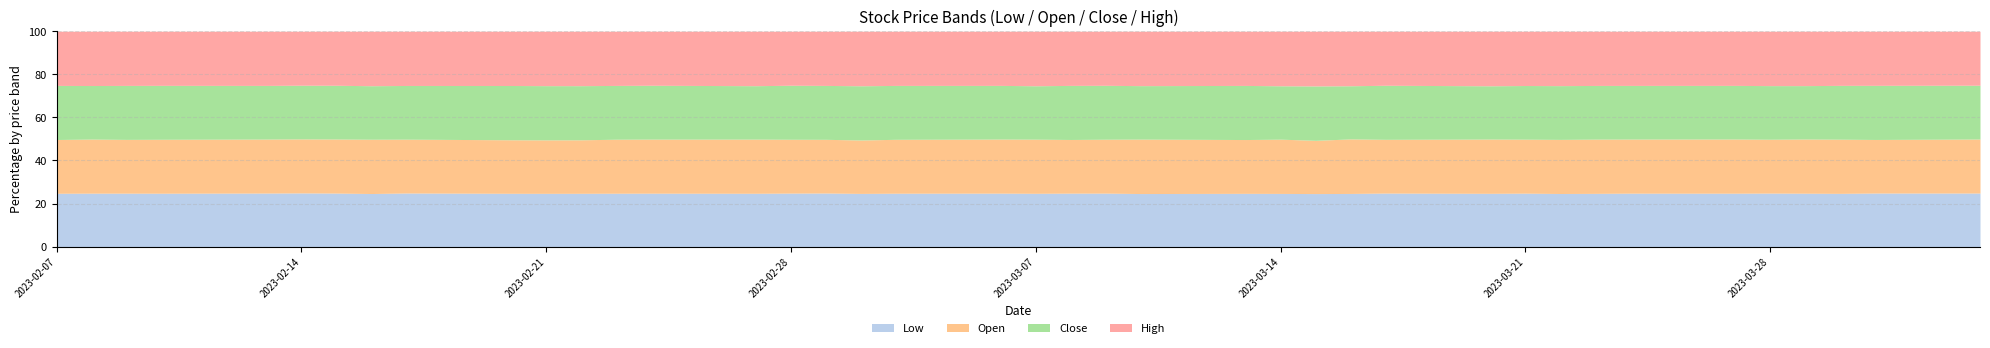

True or false: close and open cross at least once.

True